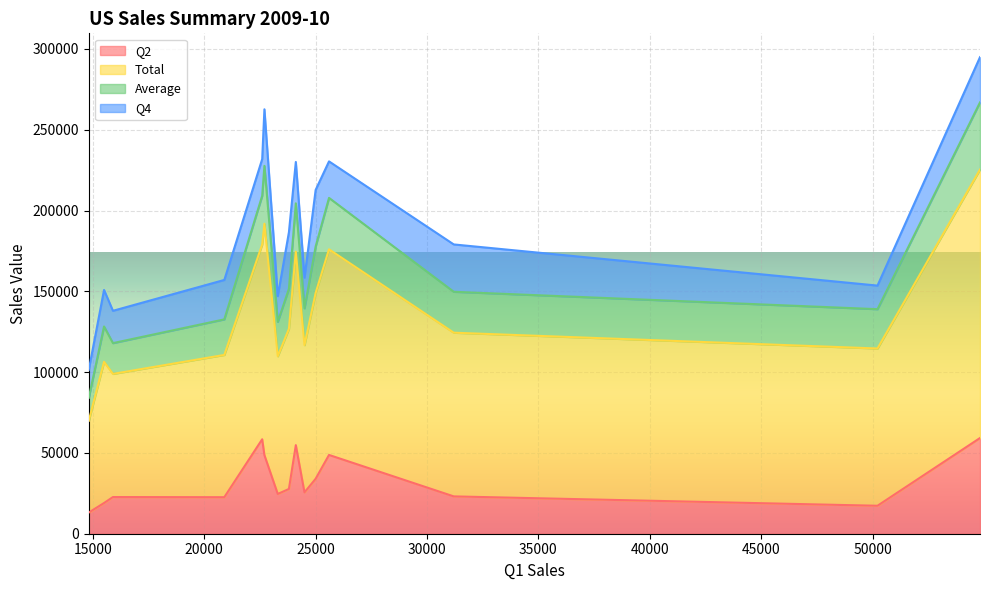

Is it true that Average equals 17409.2 at 24110?

False